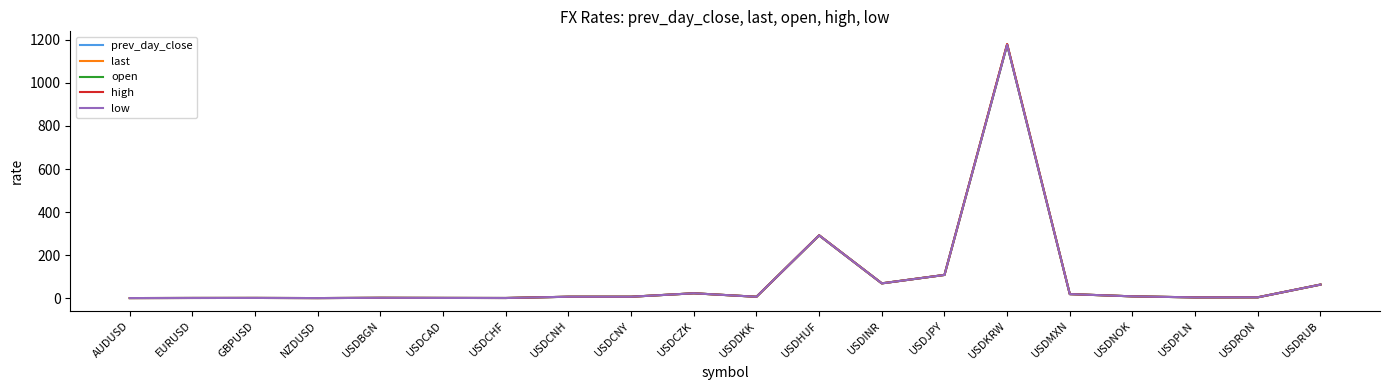

True or false: last has a value of 109.4 at USDRUB.

False